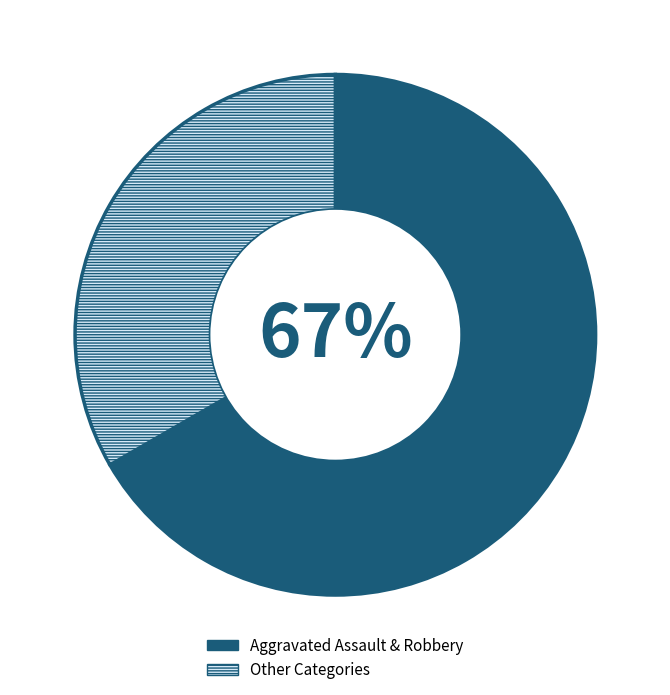

To the nearest percent, what is the average slice percentage?

50%